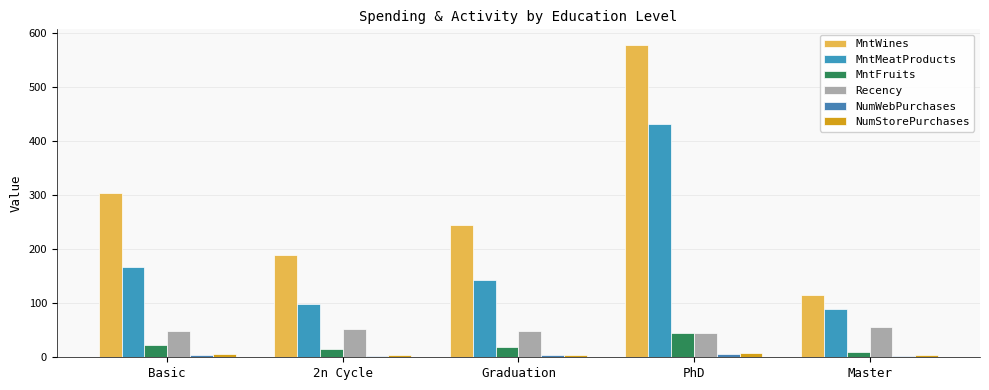

What is the total value across all series at Master?

275.3